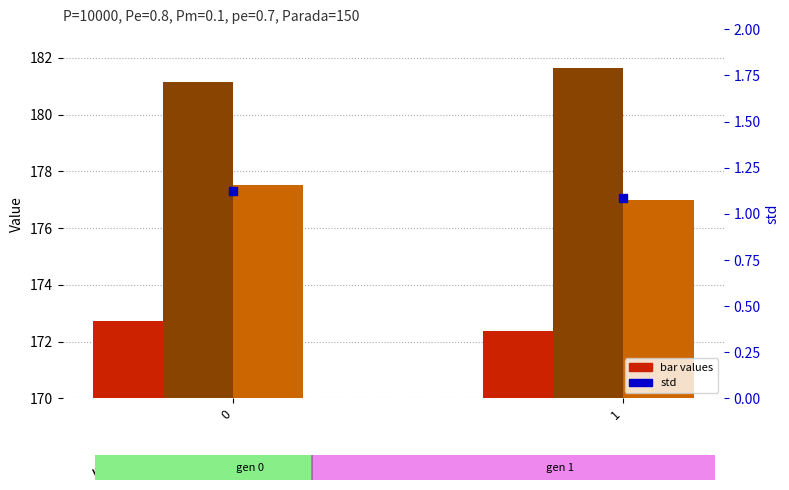

Which series has the widest spread of Y values?

avg